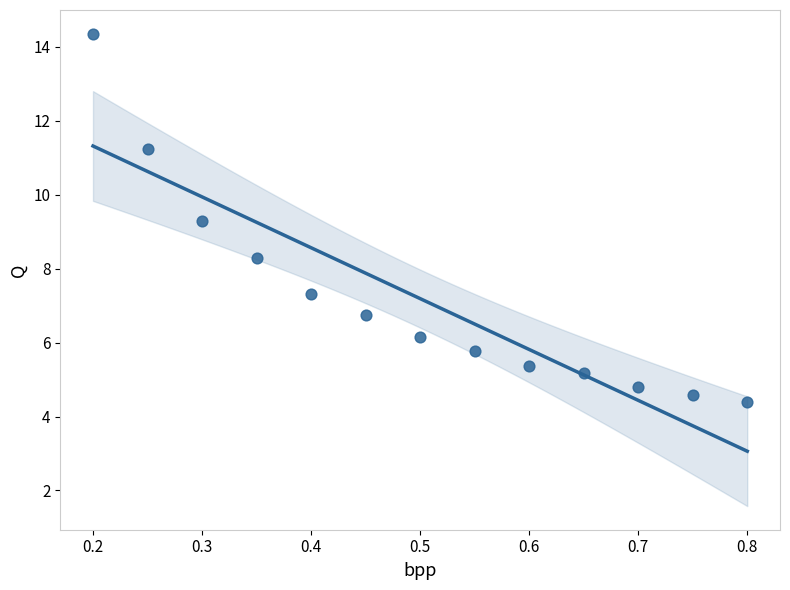

What Y value in the scatter plot is closest to 9?

9.3